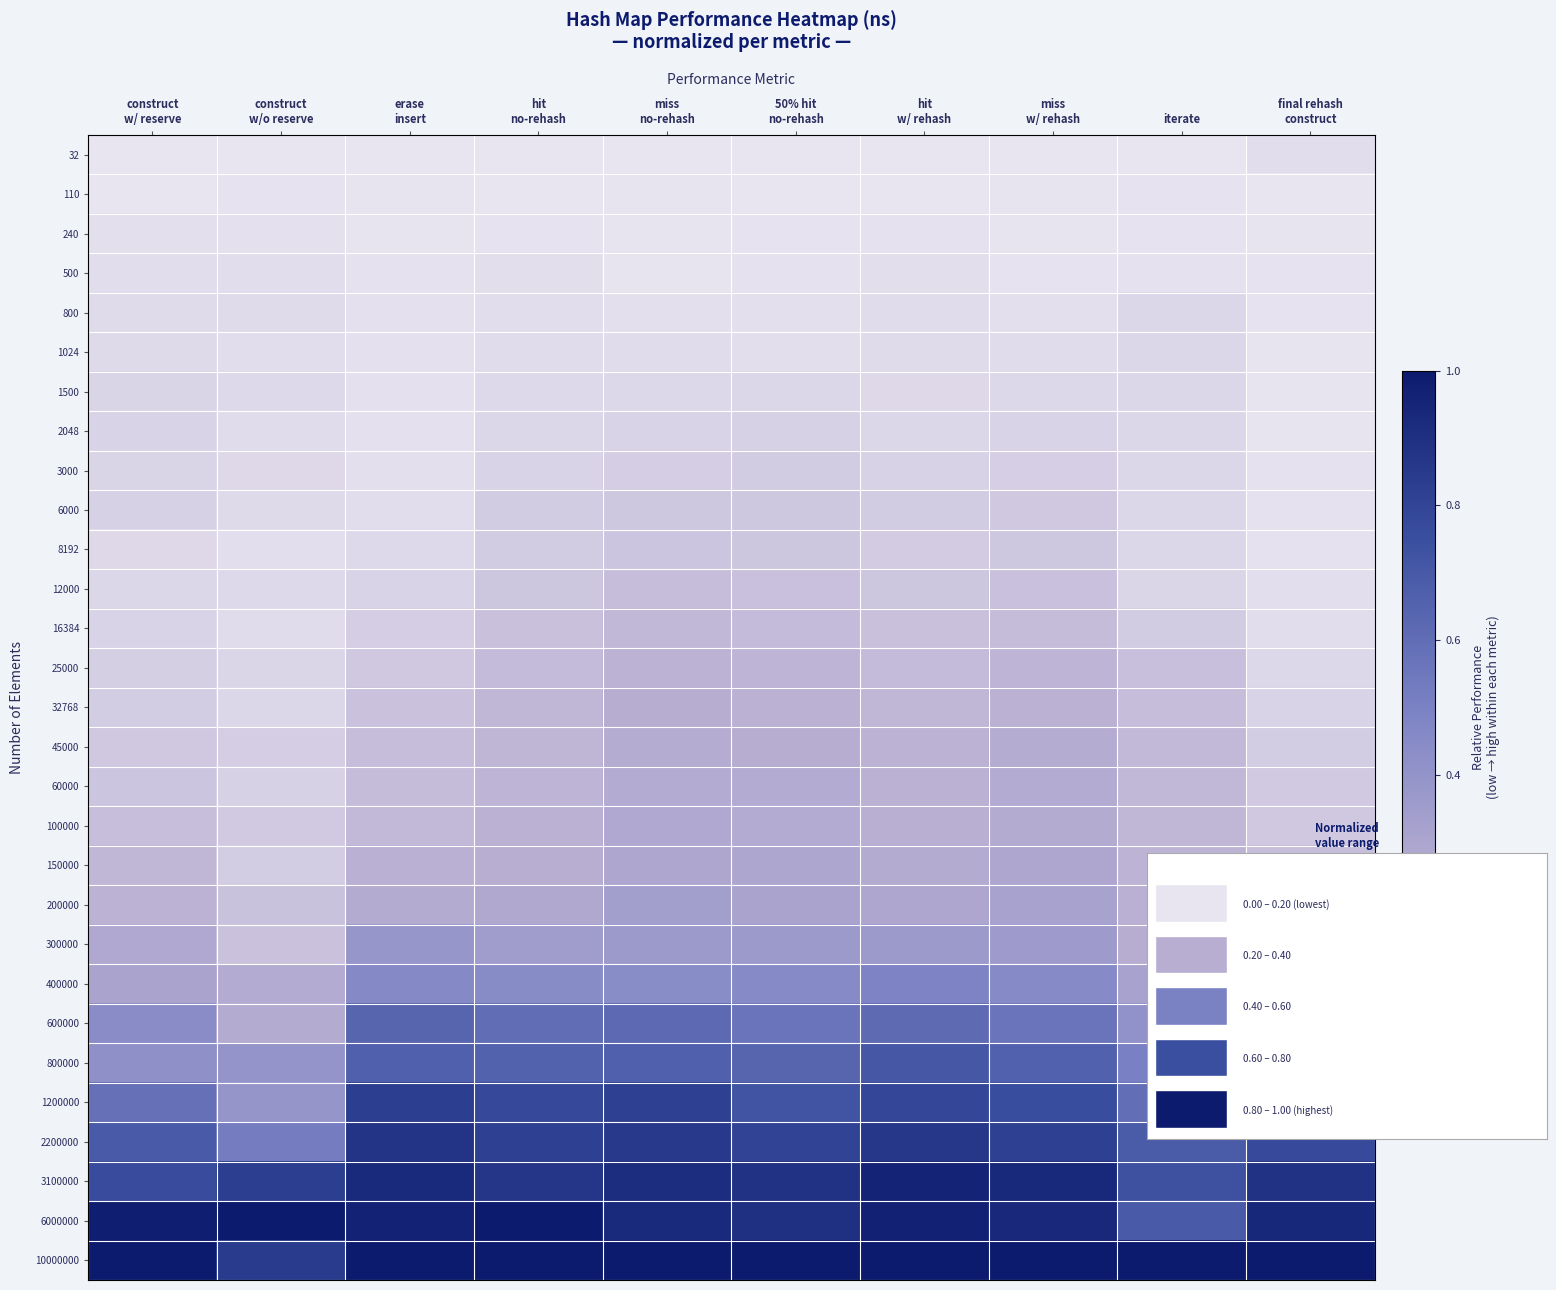

Which series has the largest total across all categories?

10000000